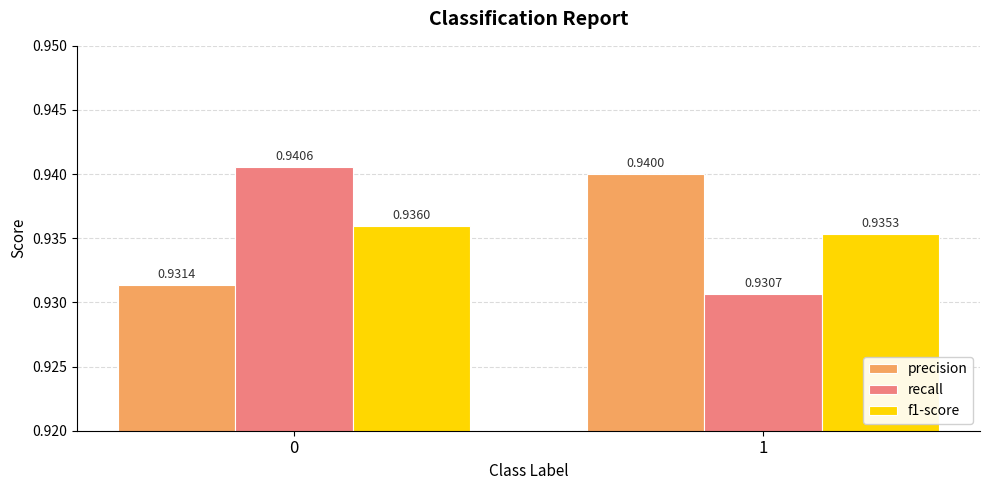

Between 0 and 1, which series saw the biggest shift?

recall